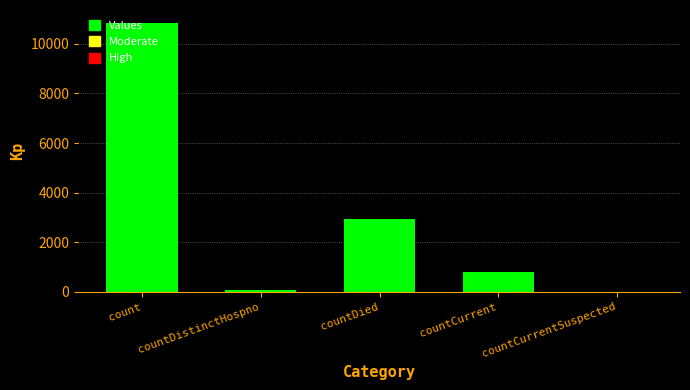

Are the bars horizontal?

No